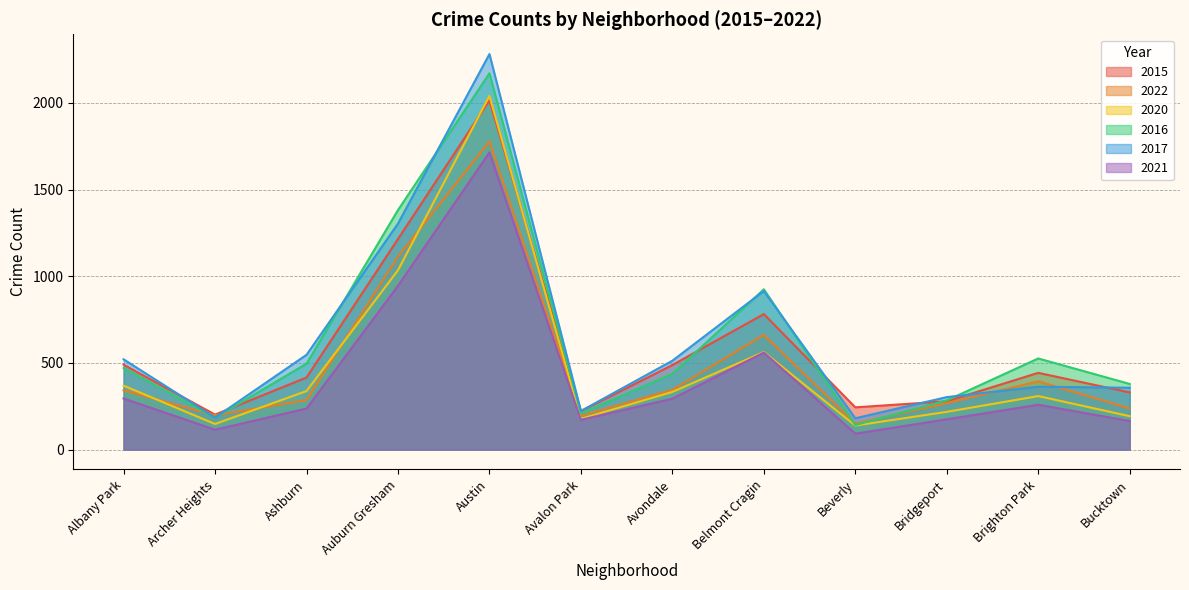

The value of 2017 at Albany Park is 521. True or false?

True